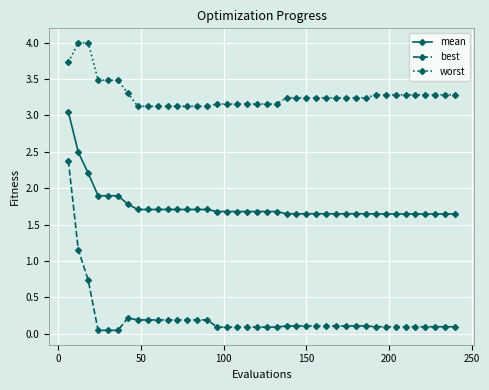

At how many categories does at least one series exceed 0?

40